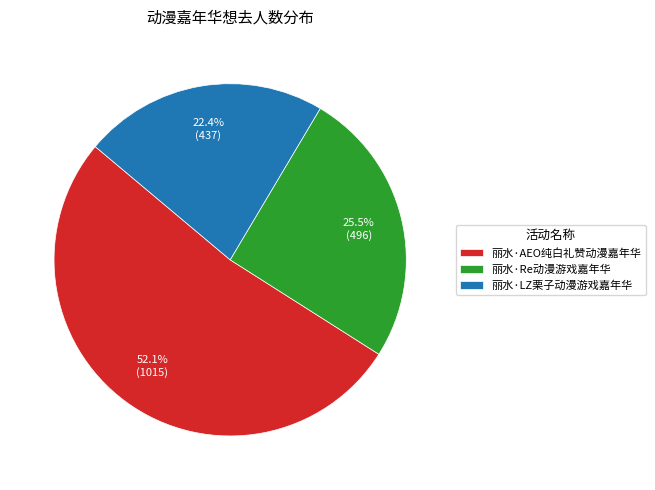

Is 丽水·AEO纯白礼赞动漫嘉年华 the majority of the pie?

Yes